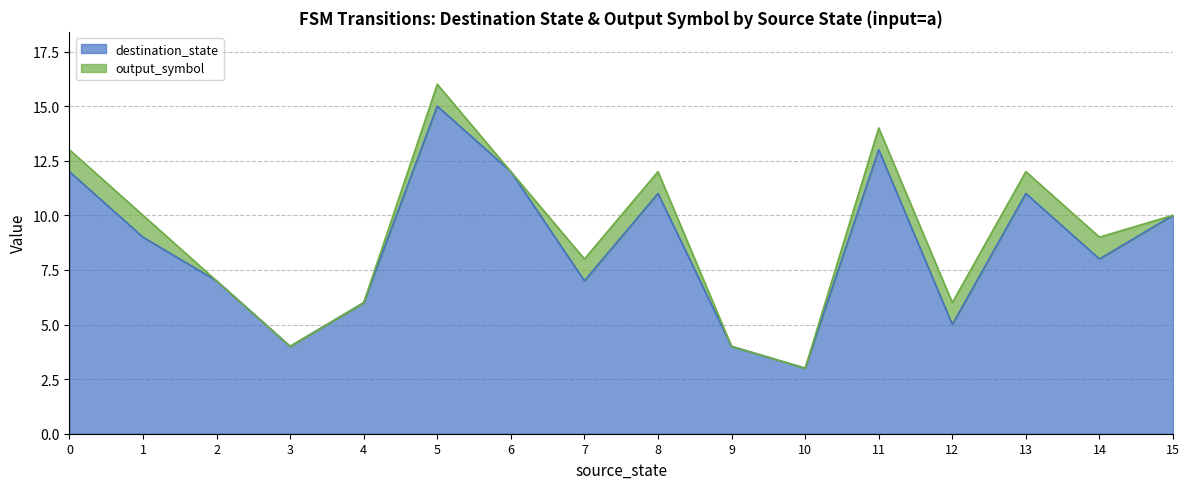

True or false: the data shows 7 at 3.

False